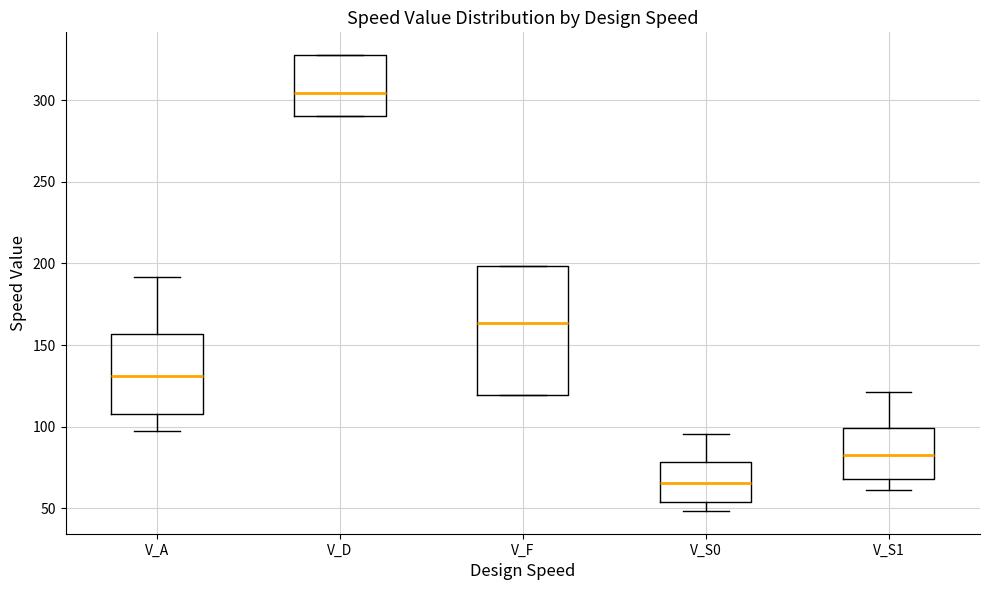

Comparing the boxes themselves (not the whiskers), which one is the tallest?

V_F